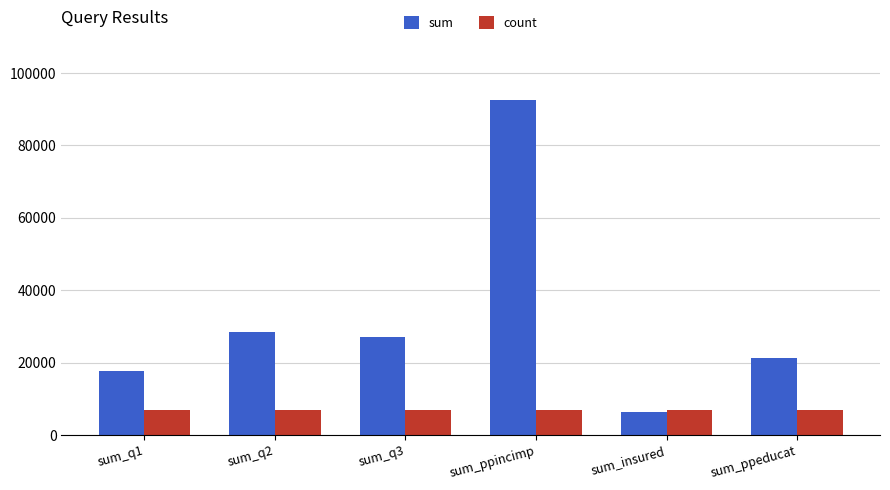

How many series are shown in this chart?

2